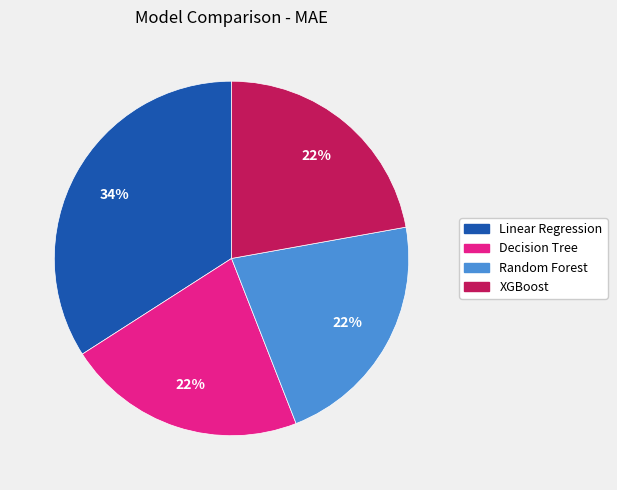

What is the ratio of the value at Linear Regression to the value at XGBoost?

1.5